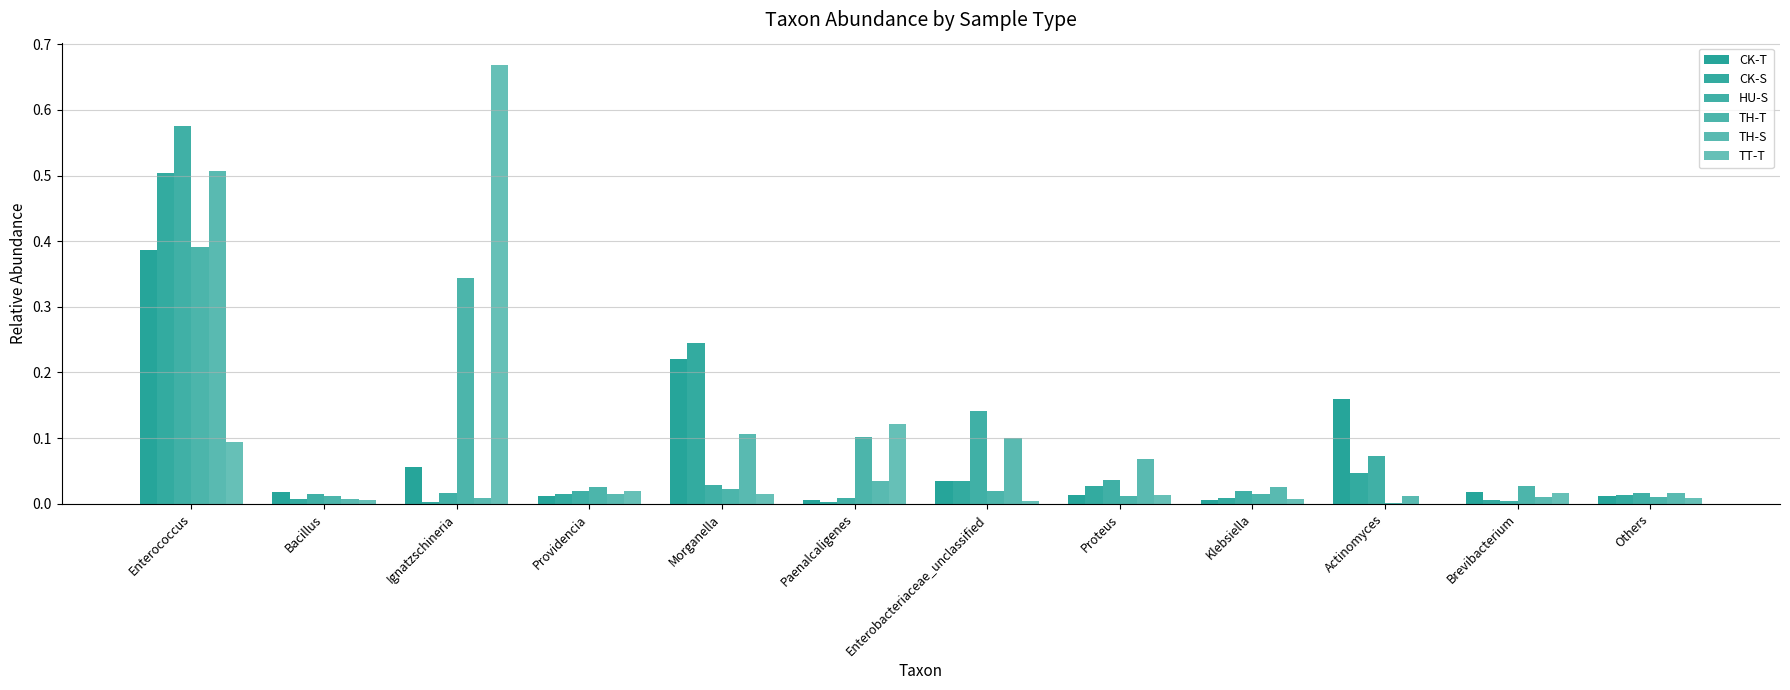

At how many categories does at least one series exceed 0?

12